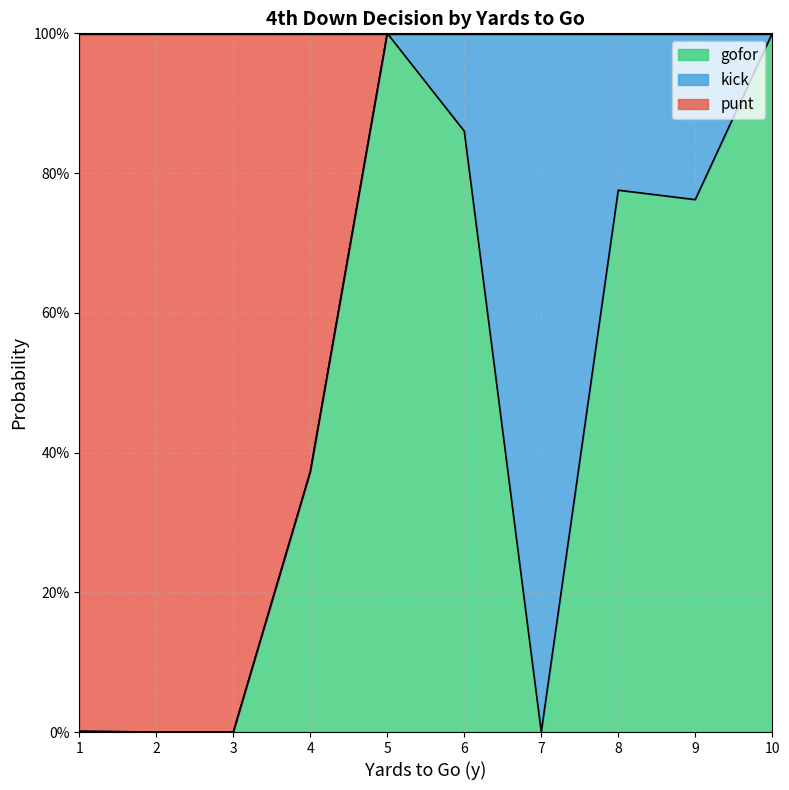

What is the highest value of the punt series?

1.0